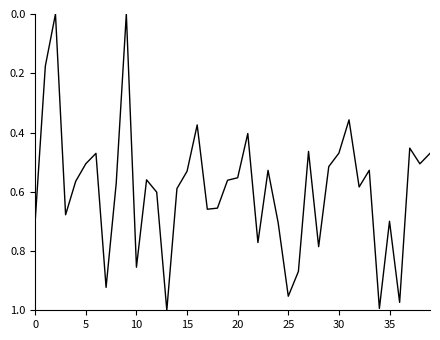

What is the difference between the maximum and minimum values?

1.0